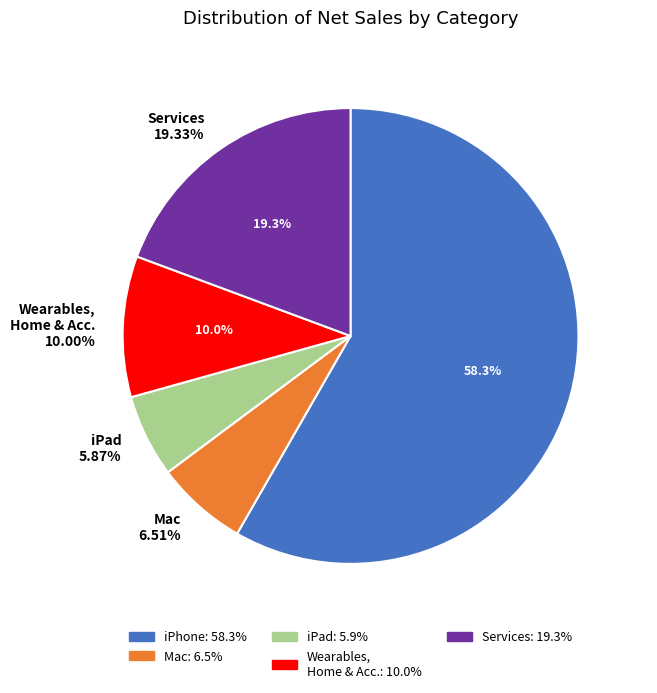

What is the ratio of the value at mac to the value at services?

0.3